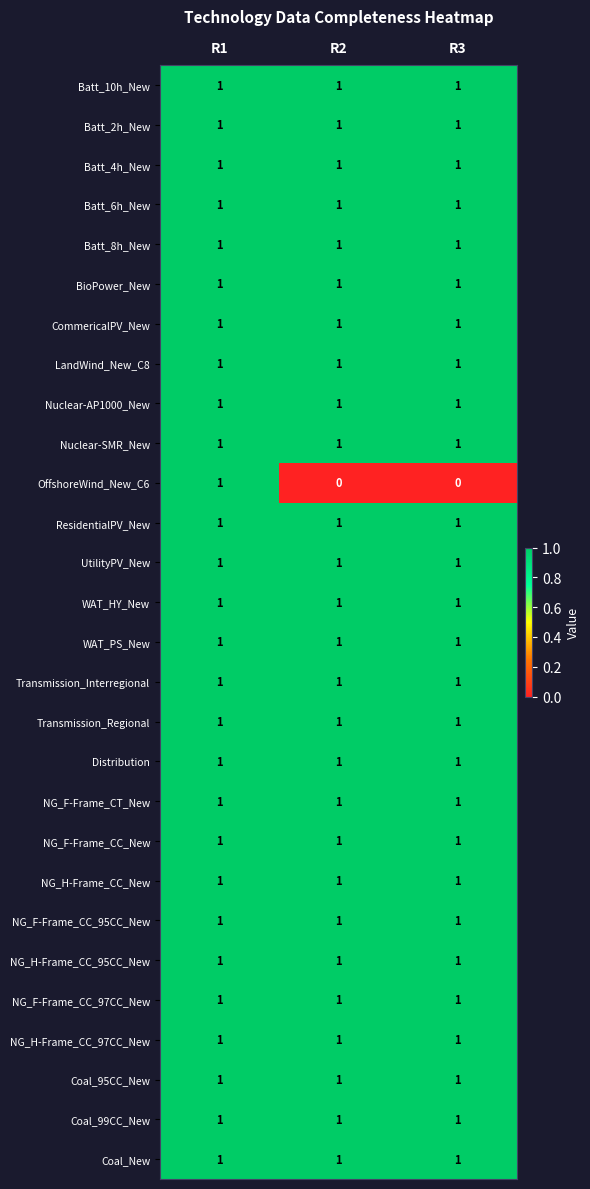

The value of Transmission_Interregional at R2 is 2. True or false?

False